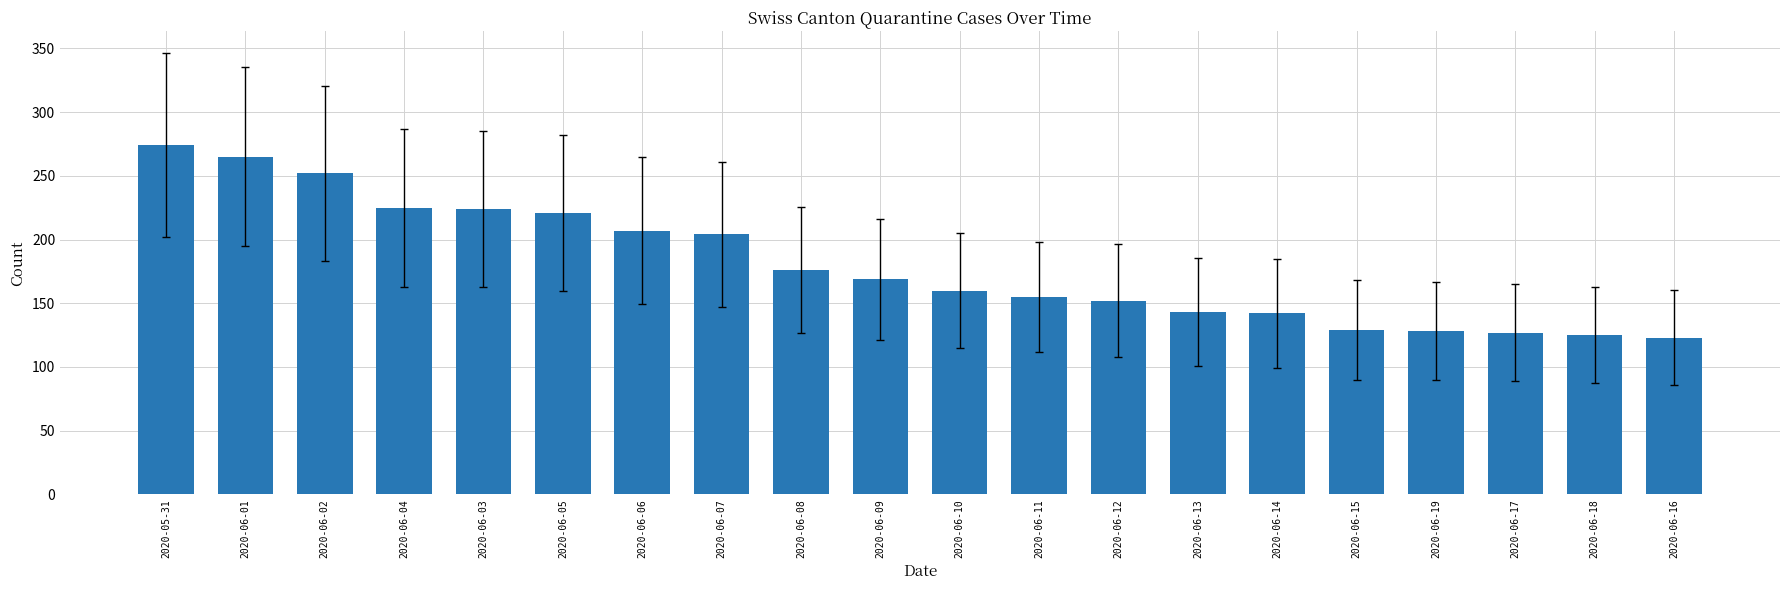

What value does the data have at 2020-06-14?

142